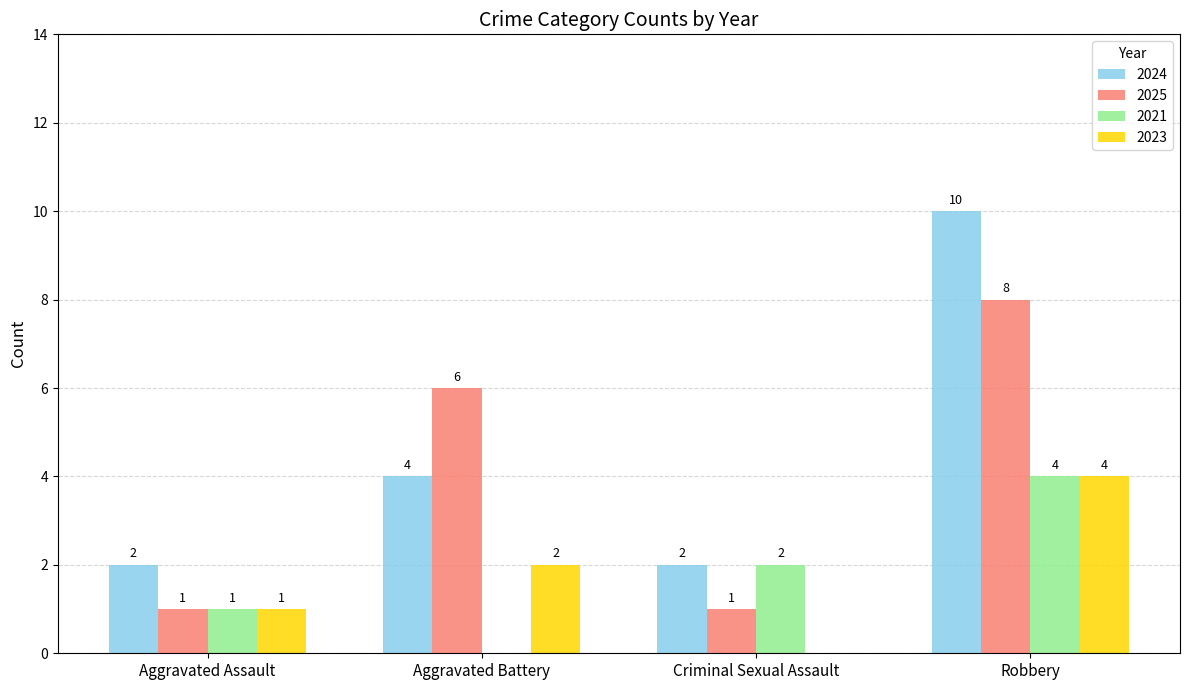

How many categories are shown in the chart?

4